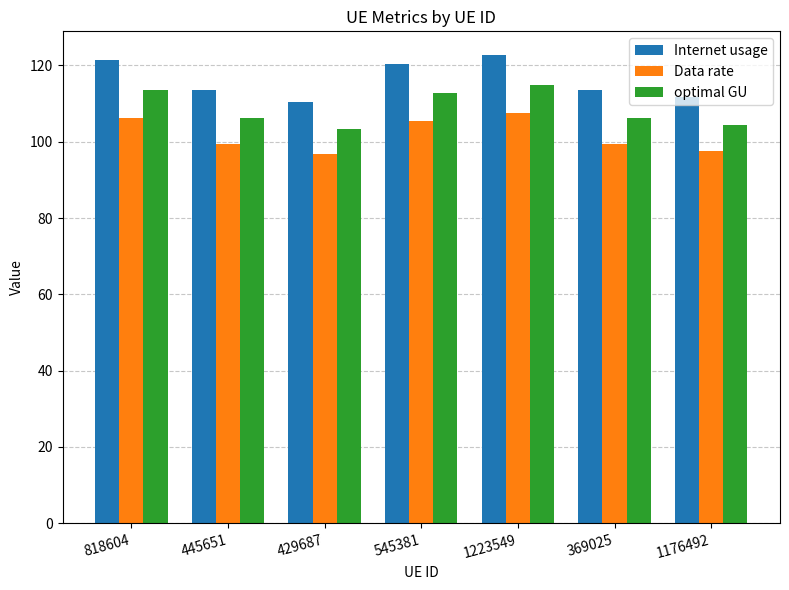

What position from the left is 445651?

2